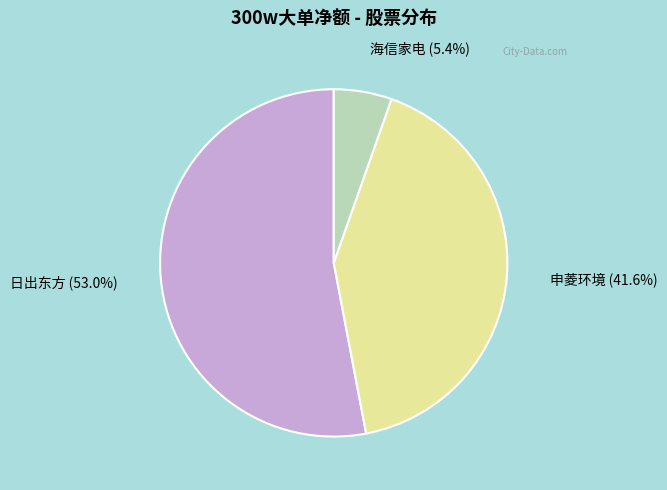

What percentage is NOT represented by 申菱环境?

58.4%